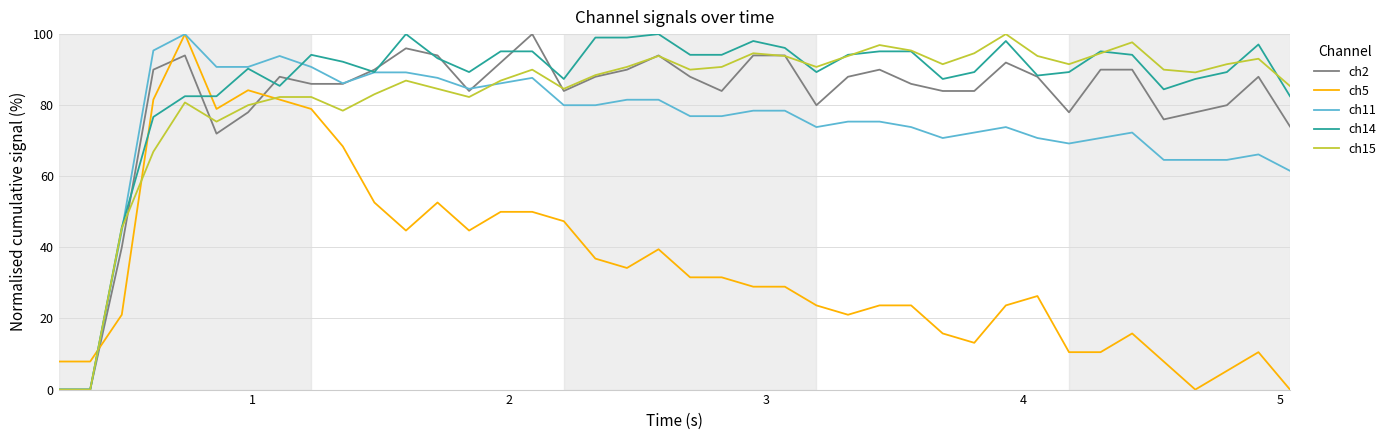

How many lines are shown in the chart?

5